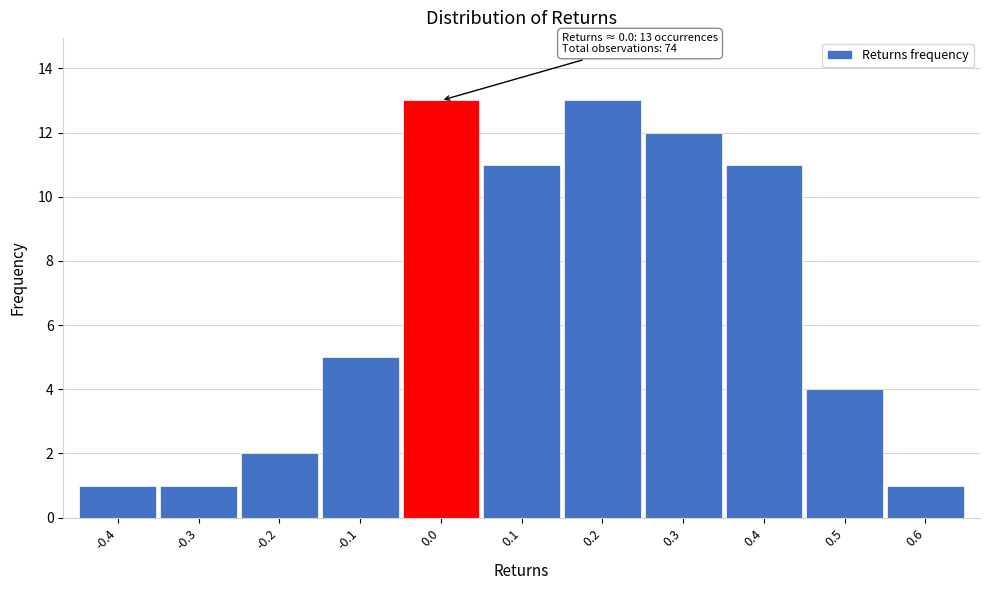

Reading left to right, what are all the values shown in this chart?

-0.4=1	-0.3=1	-0.2=2	-0.1=5	0.0=13	0.1=11	0.2=13	0.3=12	0.4=11	0.5=4	0.6=1